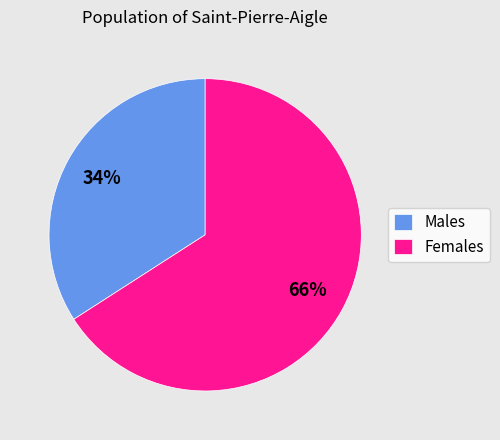

Between Males and Females, which is larger?

Females